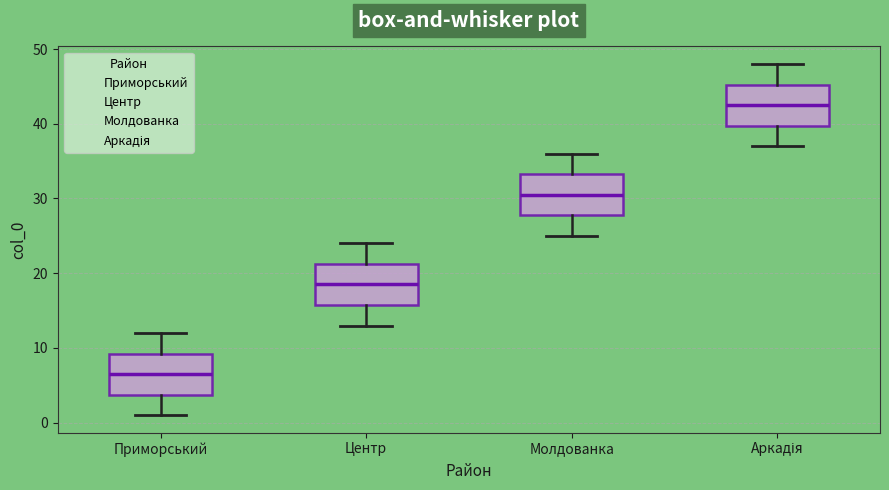

Which box has the lowest median line?

Приморський